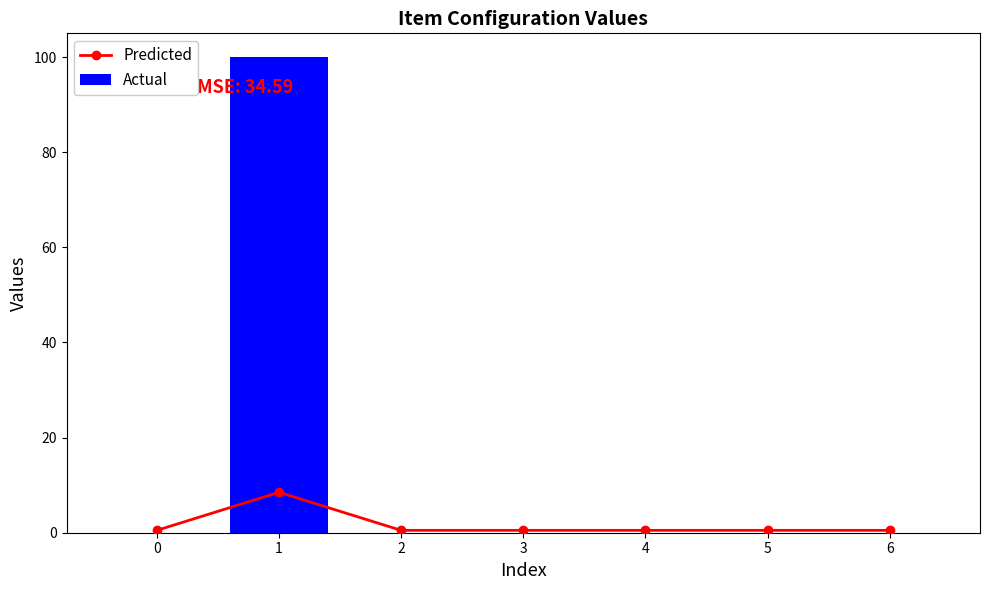

How many distinct data groups are displayed?

2